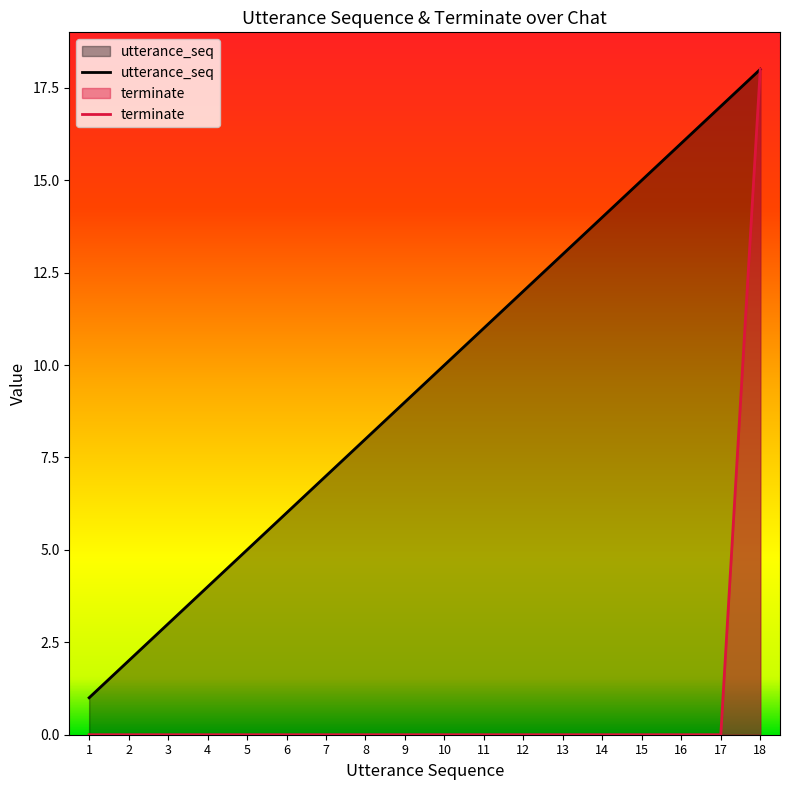

The utterance_seq series shows 10 at 15. True or false?

False